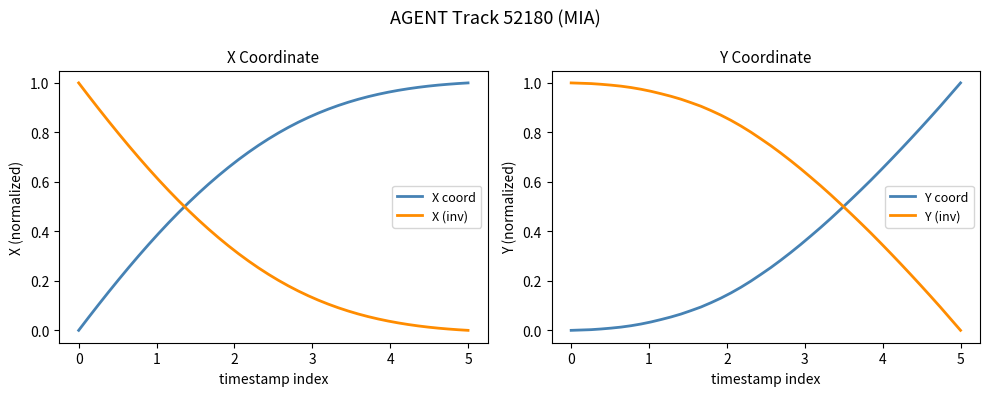

How many times do X (inv) and X coord cross each other?

1